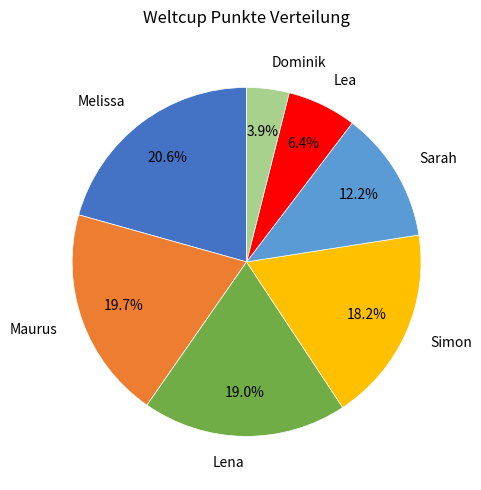

Is Simon the majority of the pie?

No